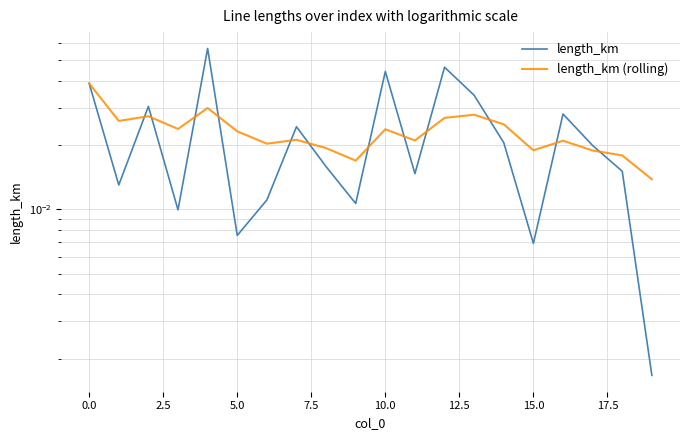

In length_km, how many points are higher than both neighbors (excluding endpoints)?

6